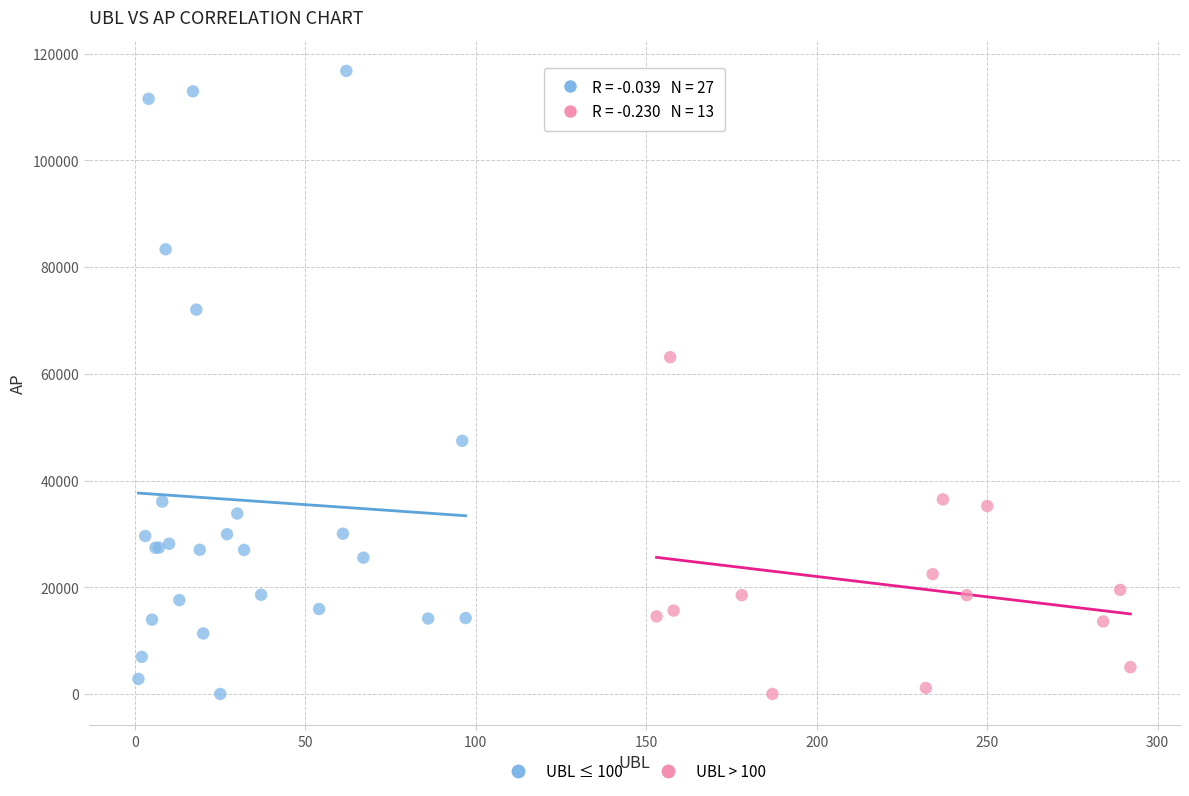

Which series has the widest spread of Y values?

UBL ≤ 100